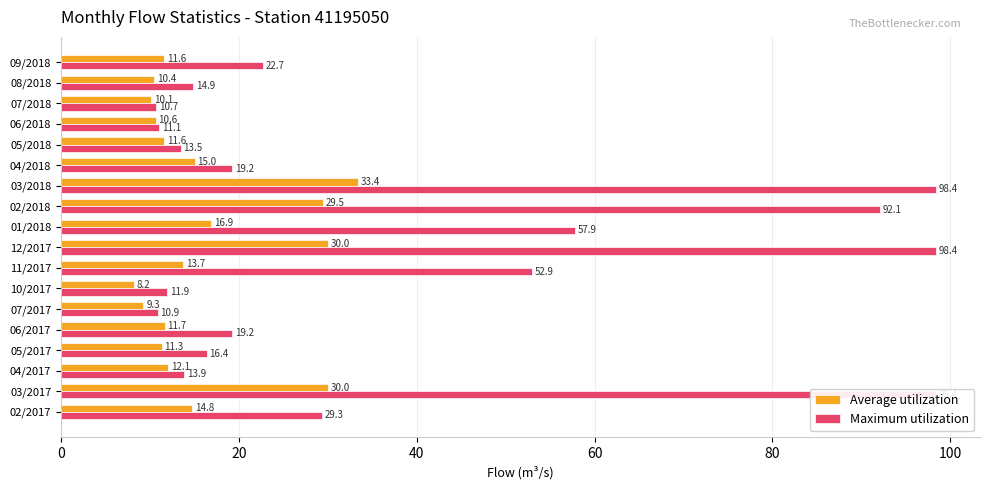

How many data points in Average utilization are less than 12?

9